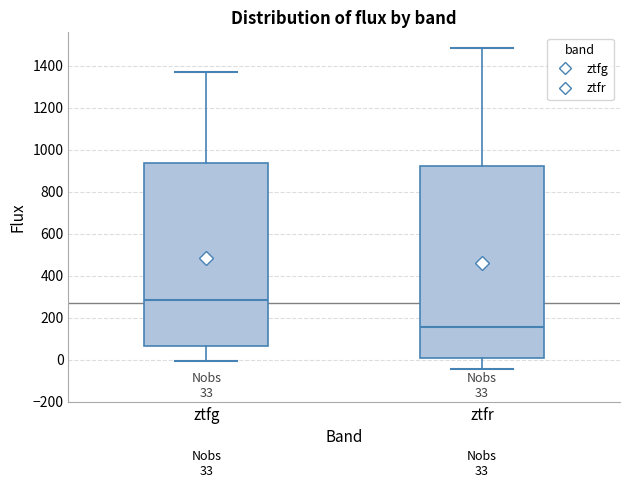

Which box has the lowest median line?

ztfr